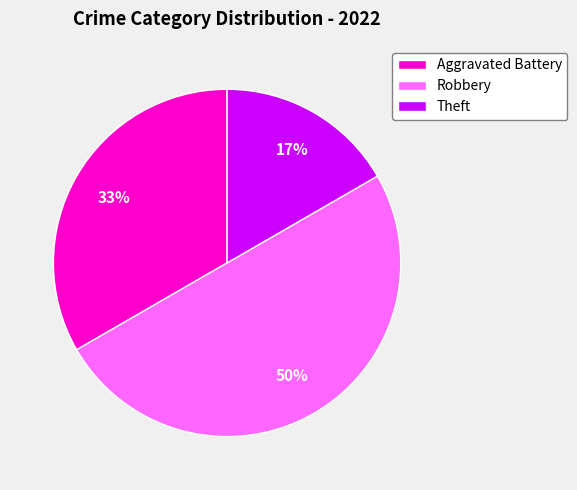

Is the sum of Robbery and Aggravated Battery greater than half?

Yes